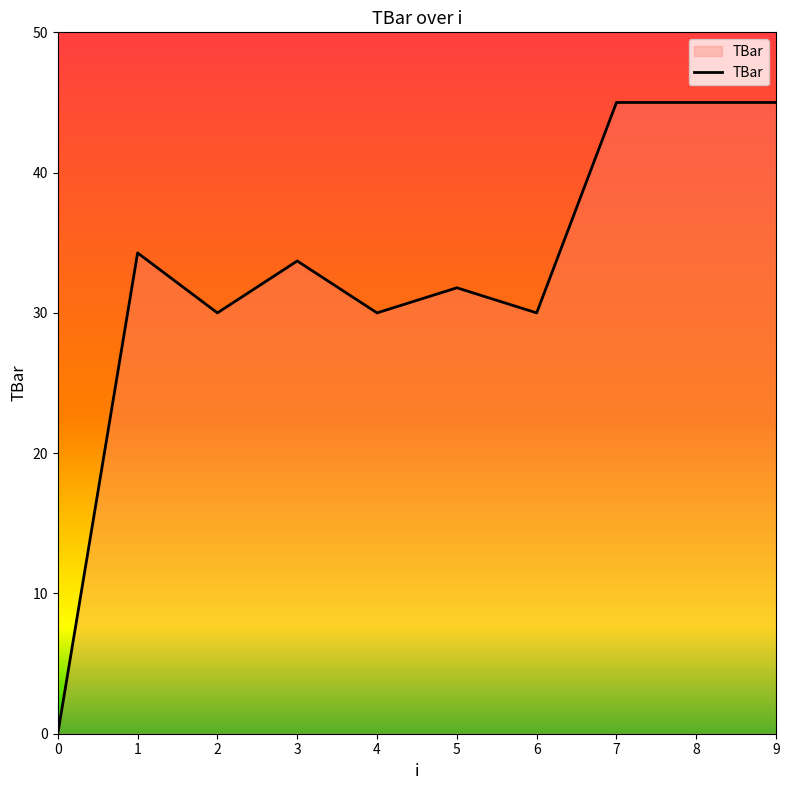

Where is the first local maximum?

1